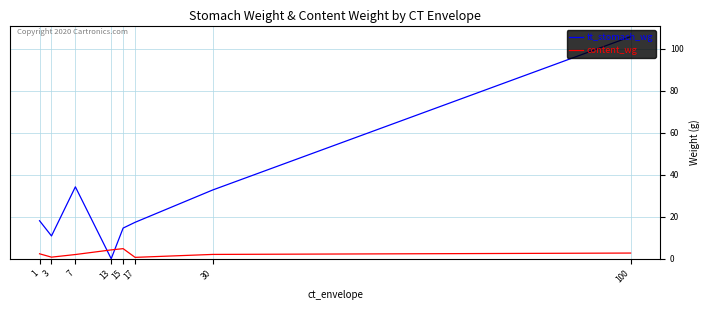

In content_wg, how many points are lower than both neighbors (excluding endpoints)?

2